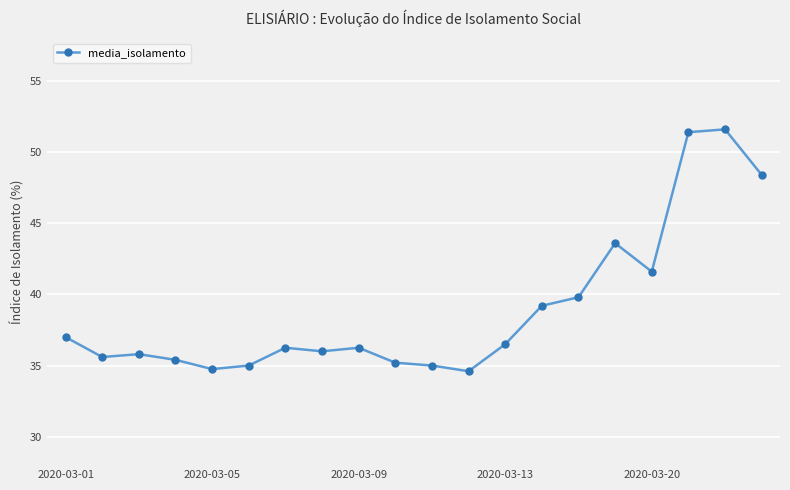

True or false: there are more than 1 points higher than both neighbors.

True